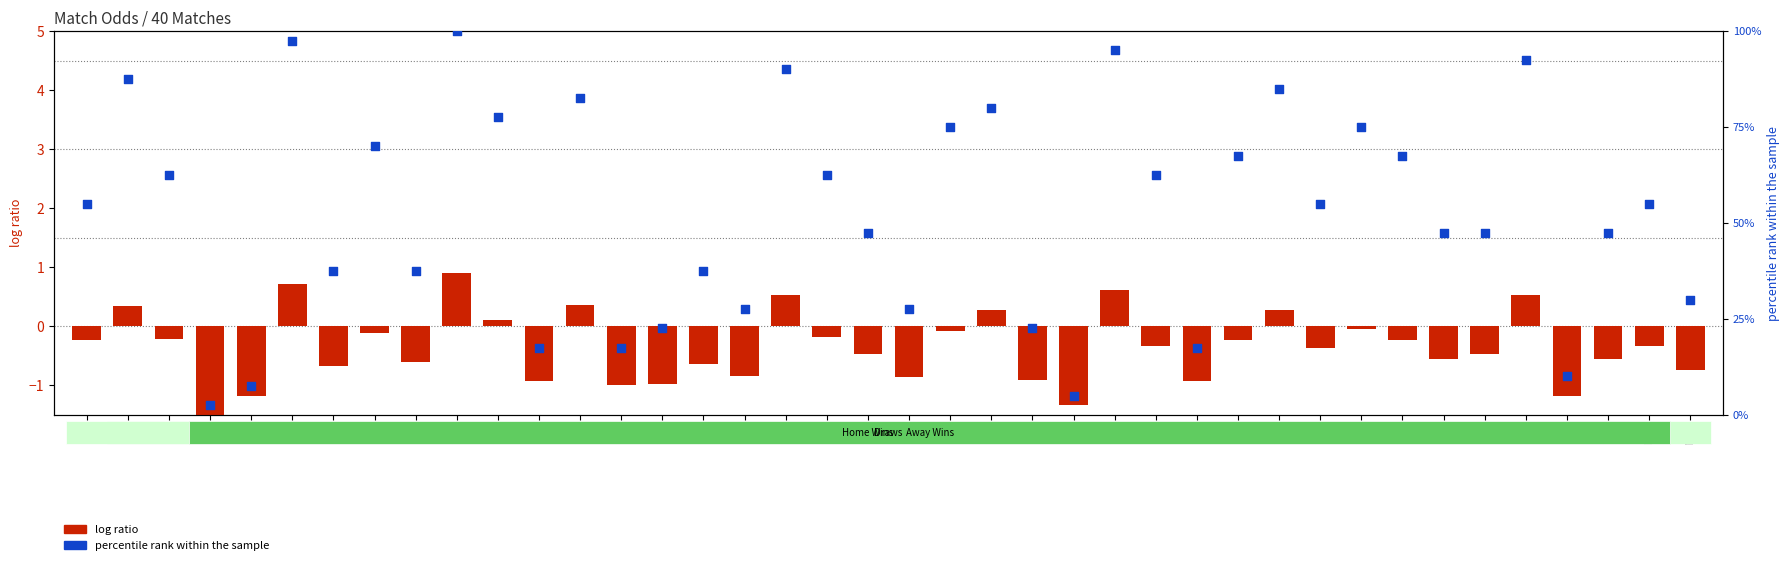

Which series reaches the minimum Y coordinate?

log ratio